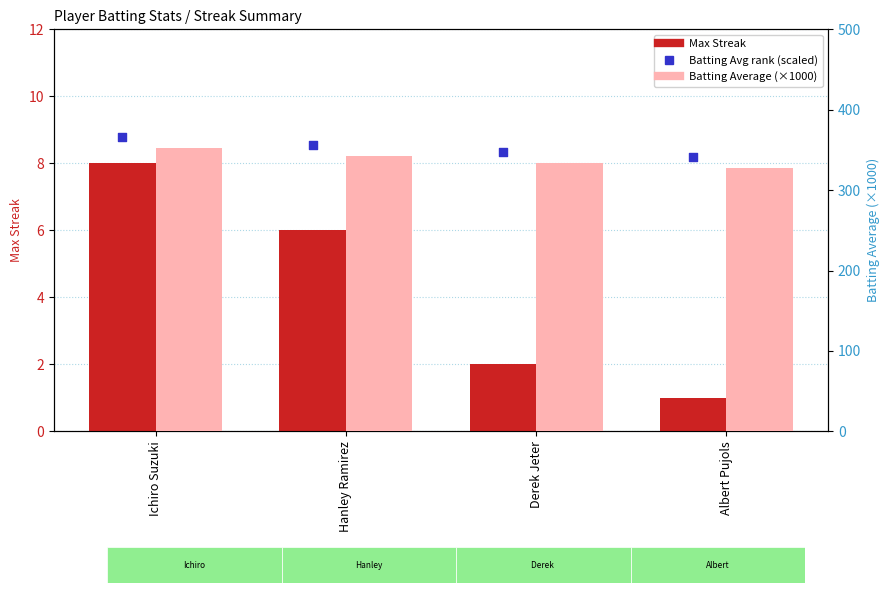

Is the value of Max Streak at Hanley Ramirez greater than the value of Batting Avg rank (scaled) at Hanley Ramirez?

No